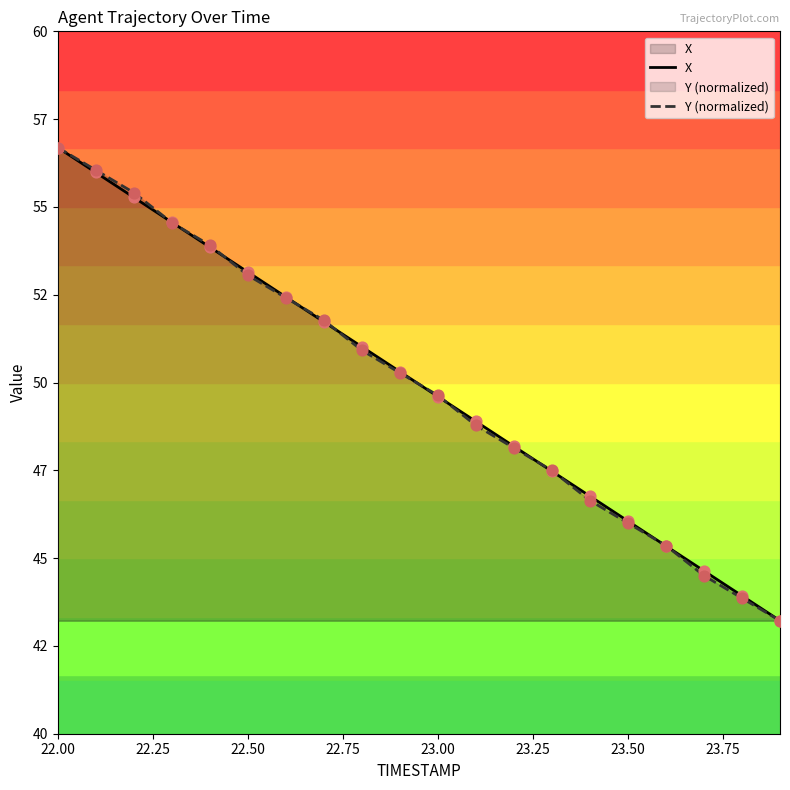

What are all the series names shown in the legend?

X, Y (normalized)